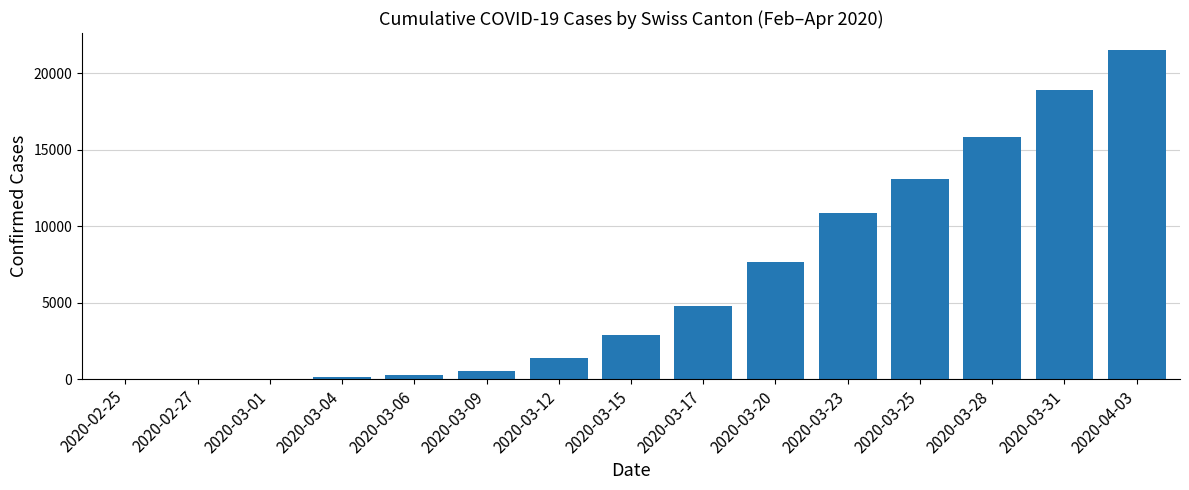

Between 2020-03-15 and 2020-03-09, which is larger?

2020-03-15